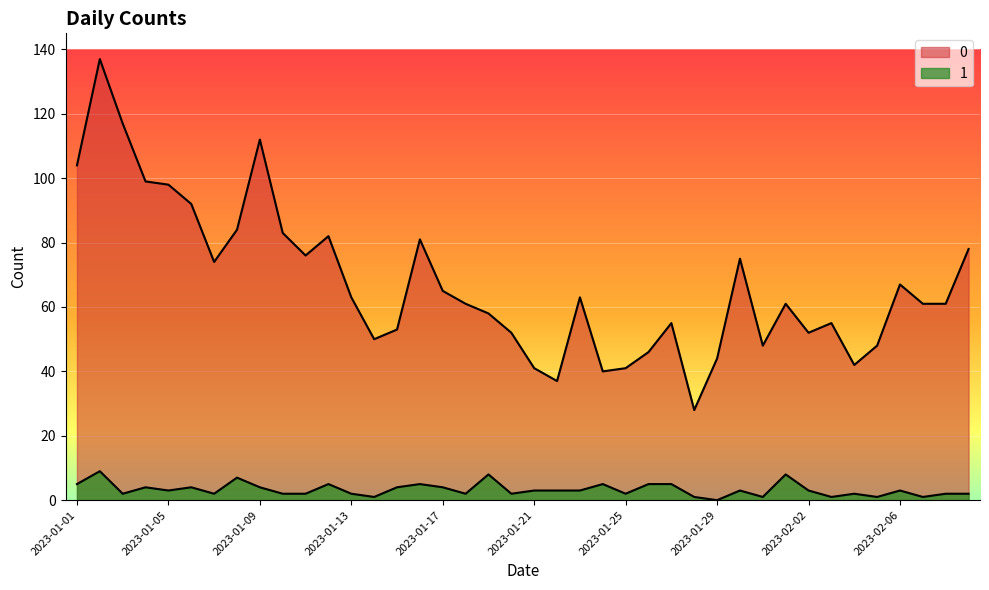

What is the sum of all 0 values?

2684